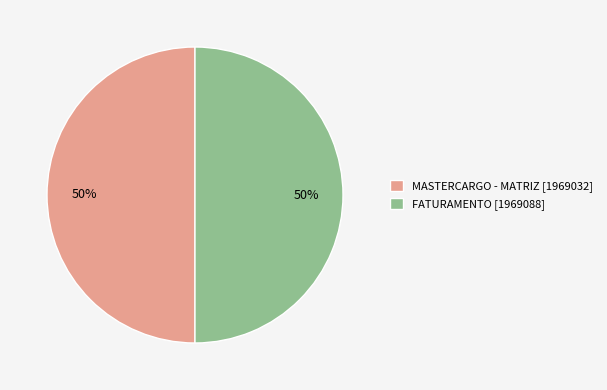

To the nearest percent, what is the average slice percentage?

50%